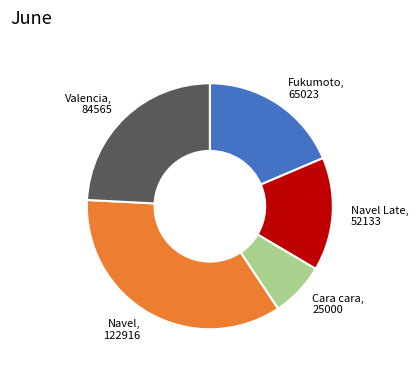

Which has a higher value, Fukumoto or Navel Late?

Fukumoto